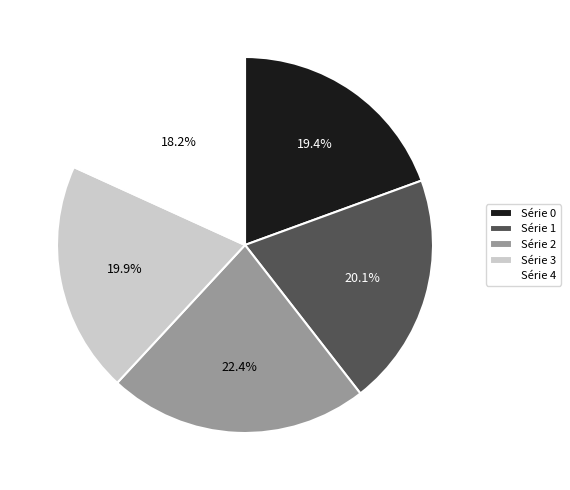

What percentage do Série 3 and Série 1 together represent?

40.0%